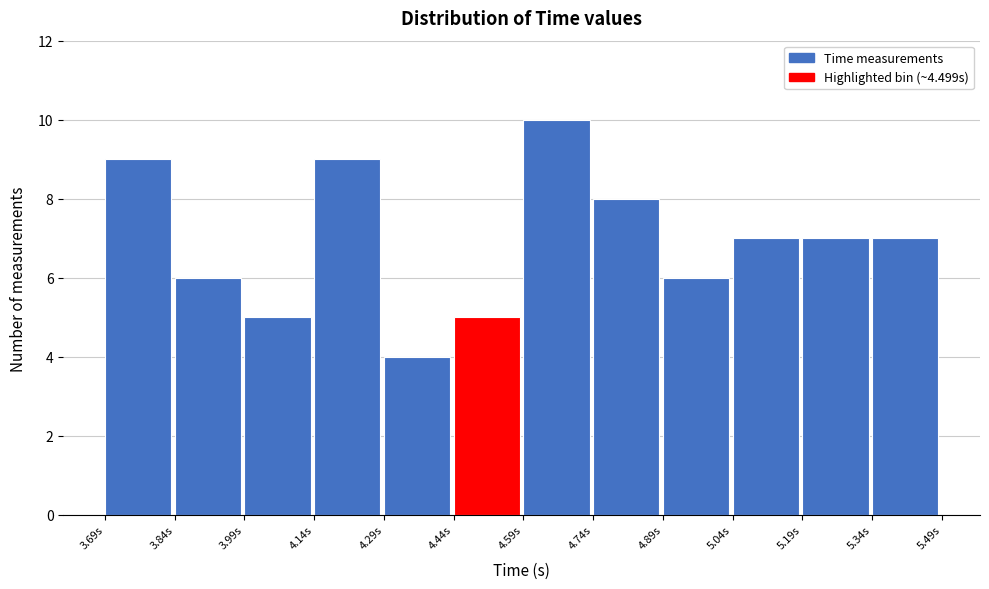

Which range on the x-axis has the tallest bar?

4.58 to 4.74